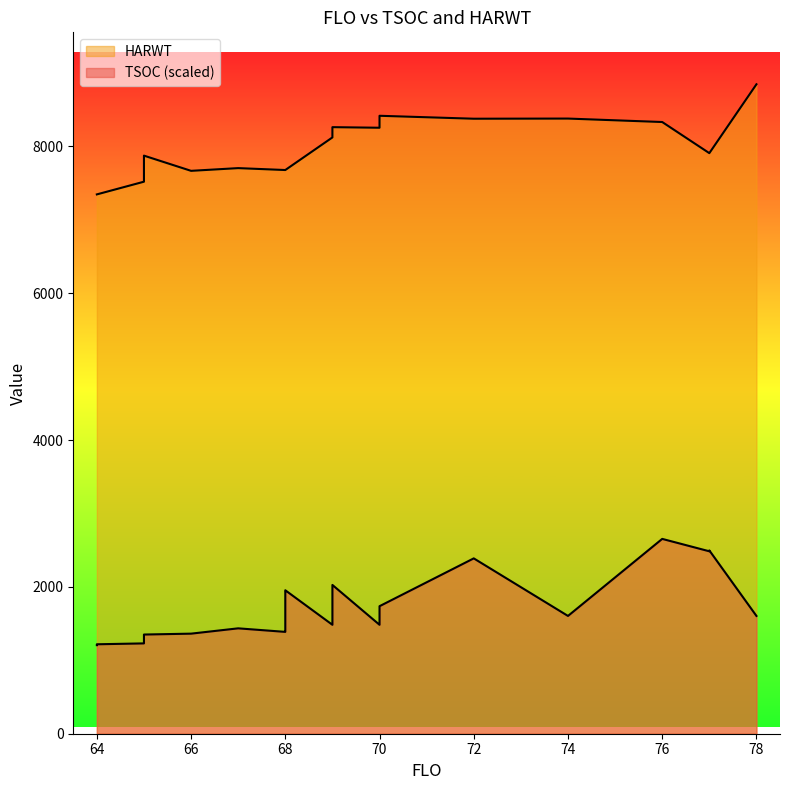

What is the label of the 17th point from the right?

65